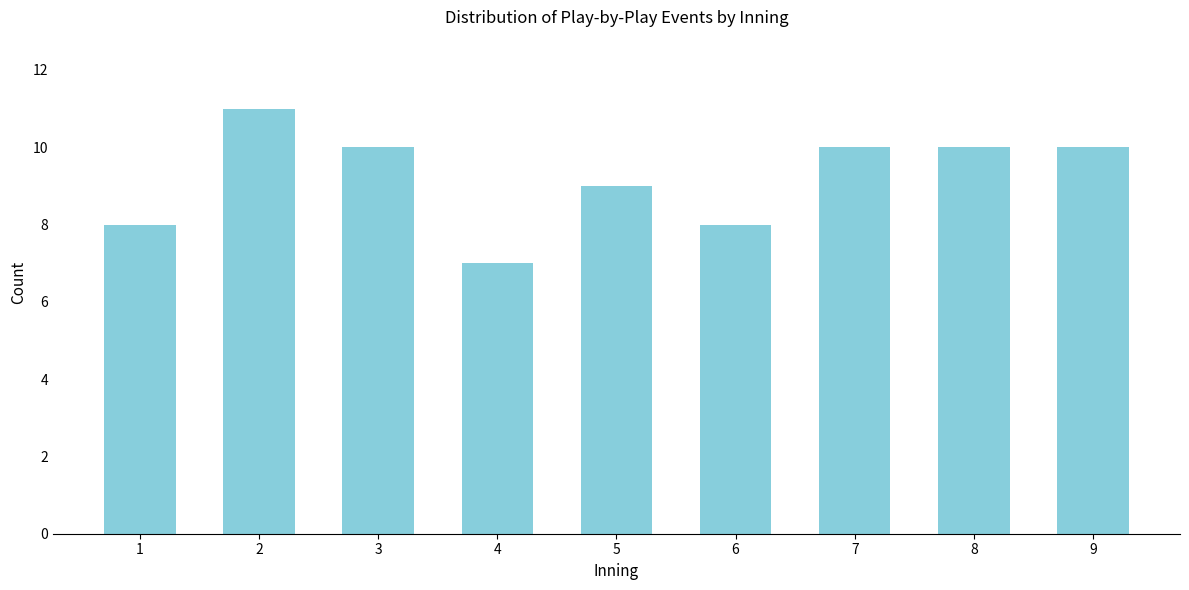

Reading left to right, transcribe all the data shown in this chart.

1=8	2=11	3=10	4=7	5=9	6=8	7=10	8=10	9=10